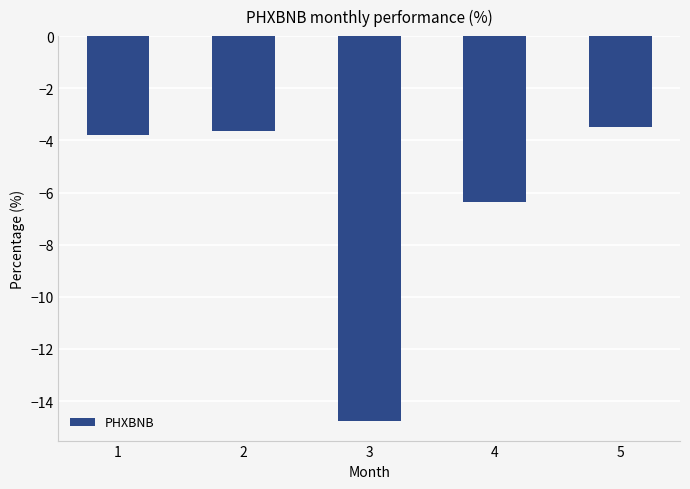

What is the difference between the values at 5 and 1?

0.3